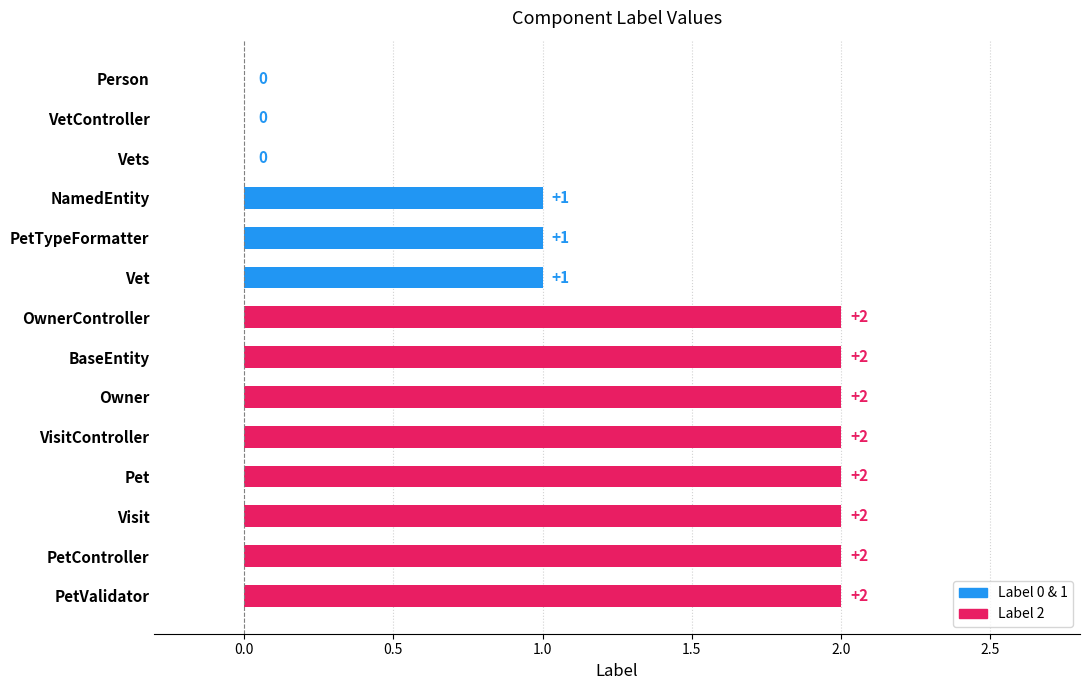

Reading top to bottom, extract all data points from this chart.

Person=0	VetController=0	Vets=0	NamedEntity=1	PetTypeFormatter=1	Vet=1	OwnerController=2	BaseEntity=2	Owner=2	VisitController=2	Pet=2	Visit=2	PetController=2	PetValidator=2